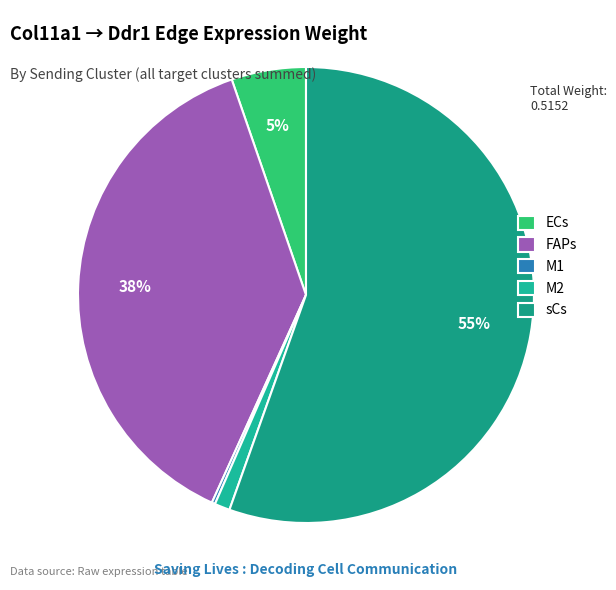

True or false: M1 accounts for 0% of the total.

True